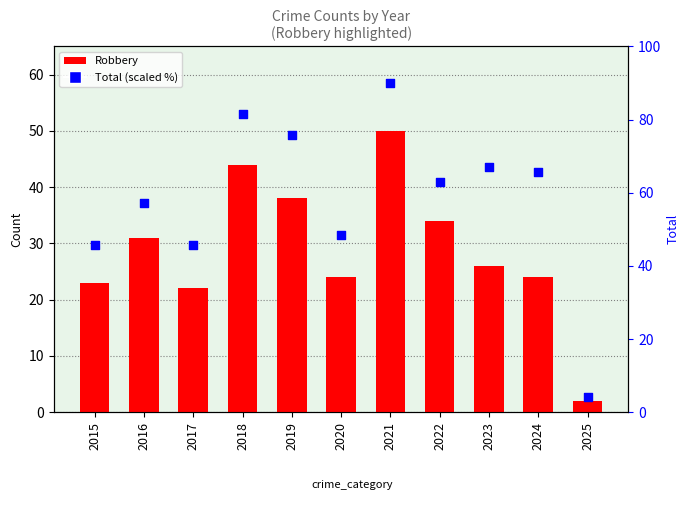

Which series reaches the minimum Y coordinate?

Robbery